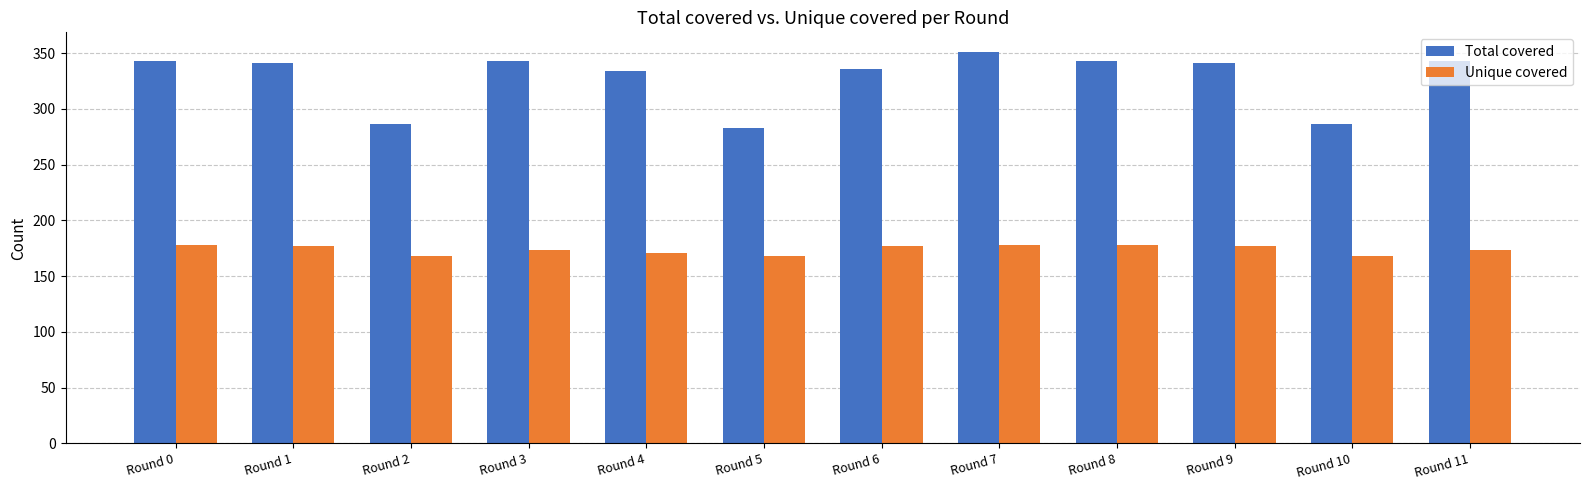

Does the chart contain any negative values?

No